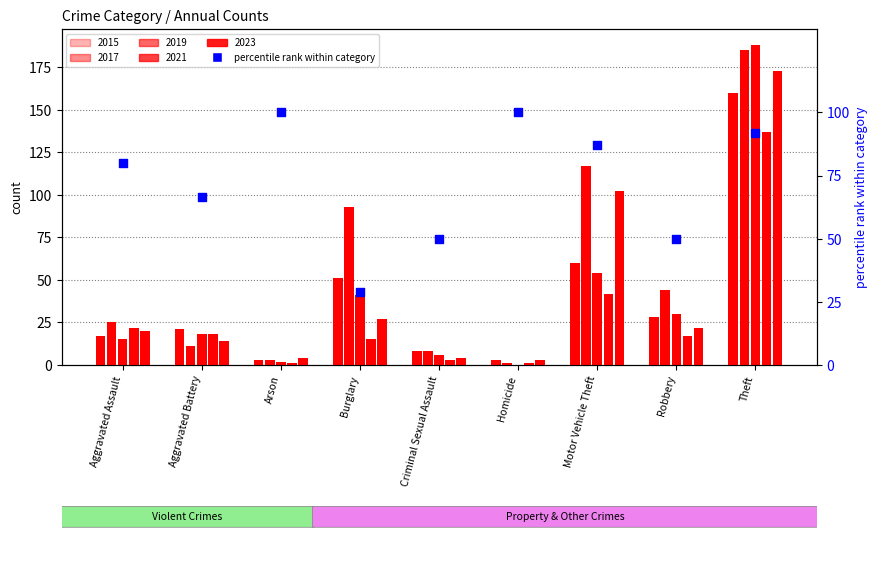

What is the ratio of the value at Motor Vehicle Theft to the value at Arson?

0.9